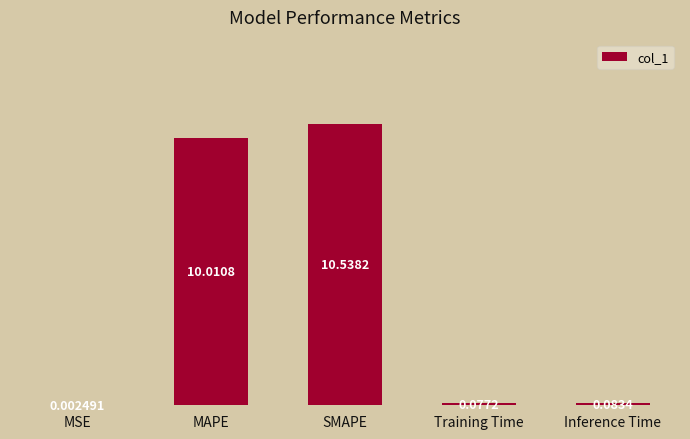

Which category has the highest value across all series?

SMAPE